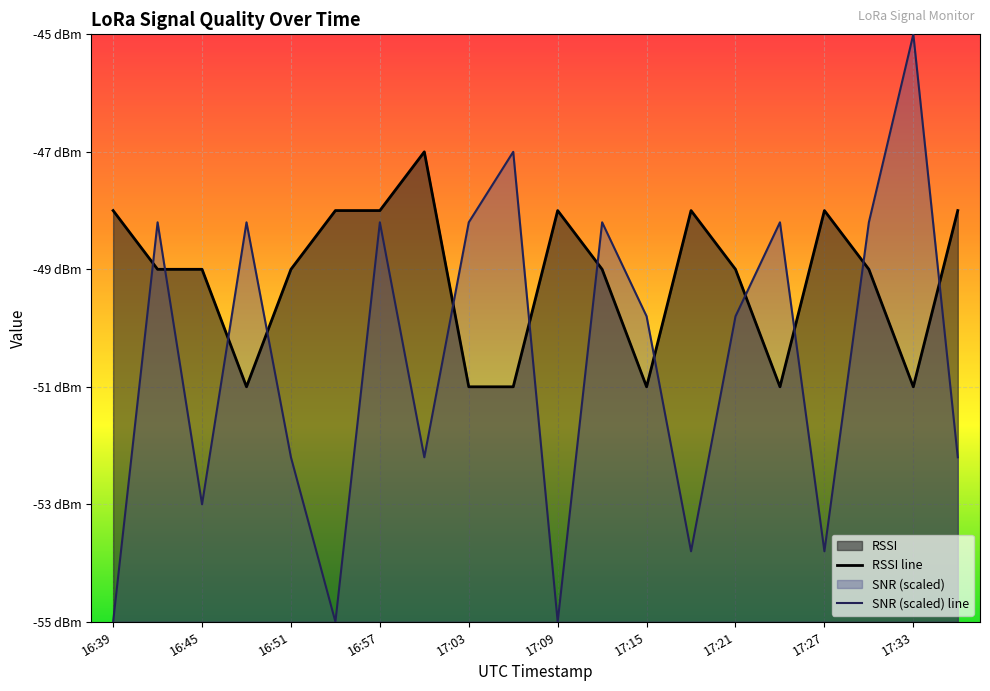

At which category does SNR reach its first local valley?

16:45